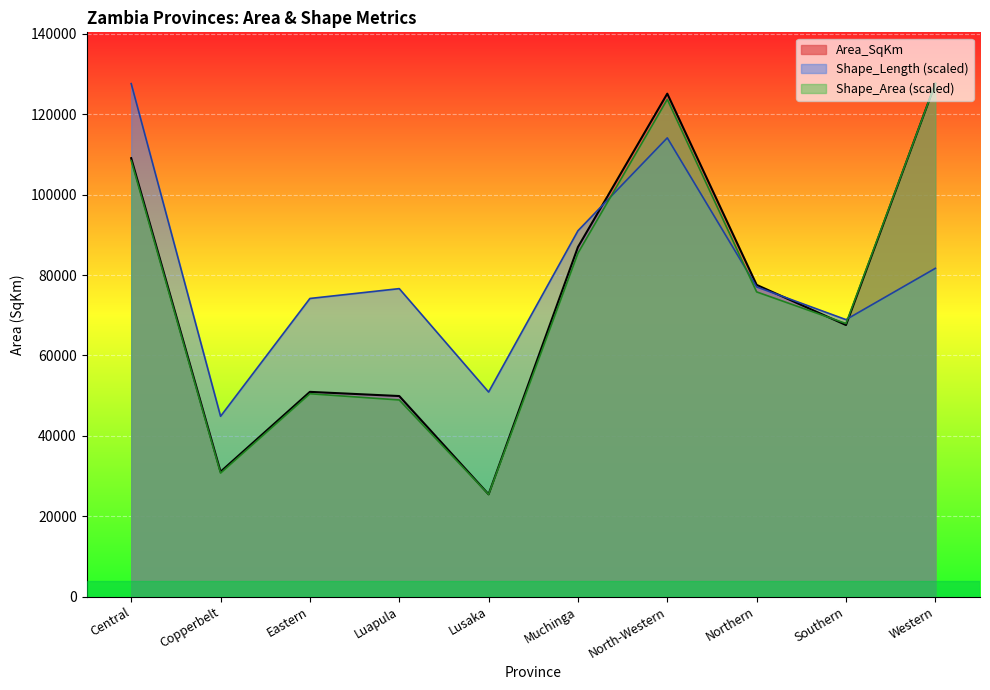

Reading right to left, transcribe all the data shown in this chart.

Area_SqKm: Western=127622.9	Southern=67554.3	Northern=77542.0	North-Western=125126.6	Muchinga=86958.2	Lusaka=25433.4	Luapula=49886.1	Eastern=50926.2	Copperbelt=31055.5	Central=109068.2
Shape_Length: Western=81662.1	Southern=68896.7	Northern=77050.0	North-Western=114124.3	Muchinga=91012.3	Lusaka=50884.7	Luapula=76613.6	Eastern=74162.7	Copperbelt=44847.0	Central=127622.9
Shape_Area: Western=127622.9	Southern=67933.3	Northern=75797.7	North-Western=123708.6	Muchinga=85440.3	Lusaka=25404.1	Luapula=48910.3	Eastern=50458.9	Copperbelt=30712.3	Central=108451.7